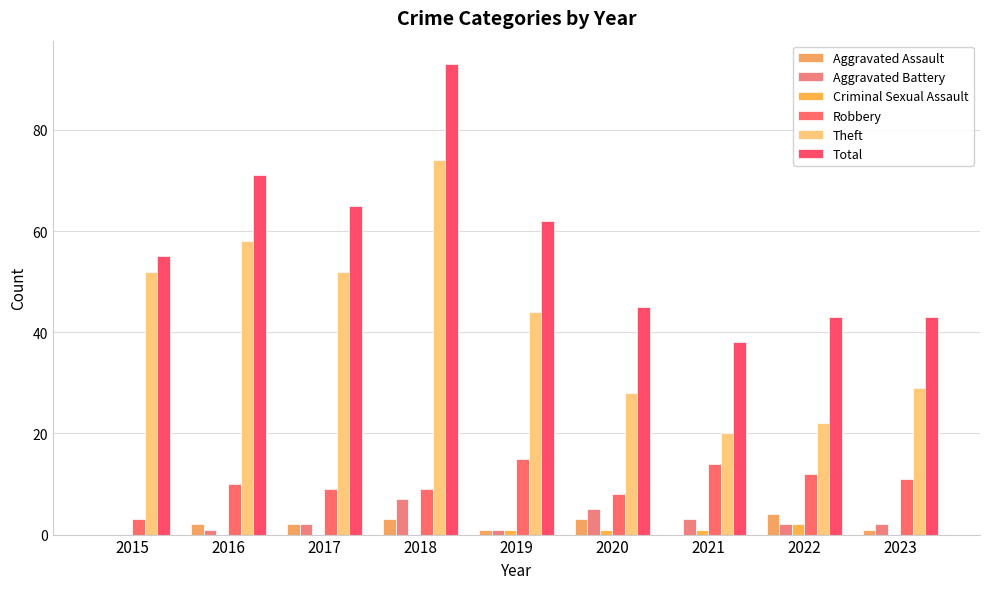

Which has a higher value, 2021 or 2022?

2022